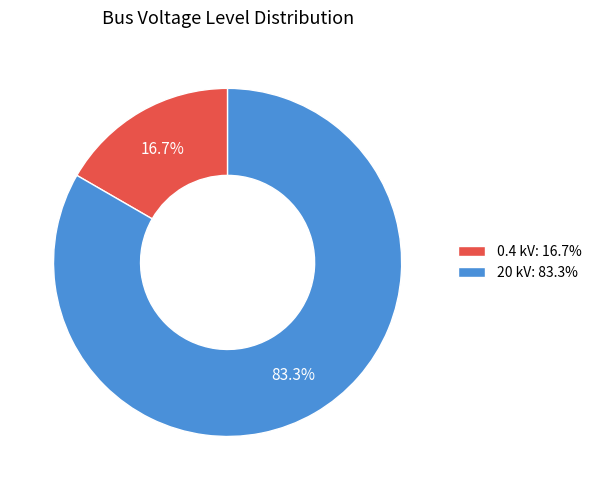

What is the ratio of the value at 20 kV: 83.3% to the value at 0.4 kV: 16.7%?

5.0